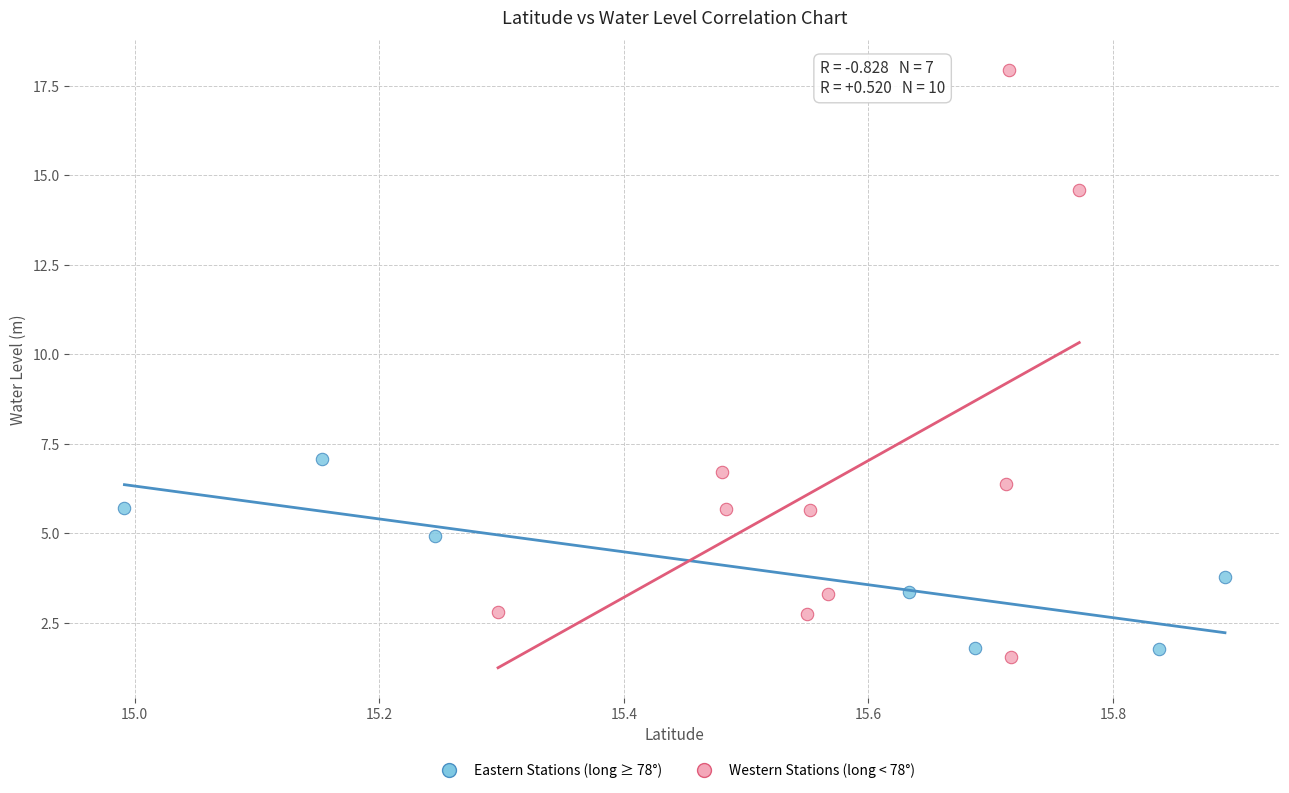

Which series reaches the minimum Y coordinate?

Western Stations (long < 78°)